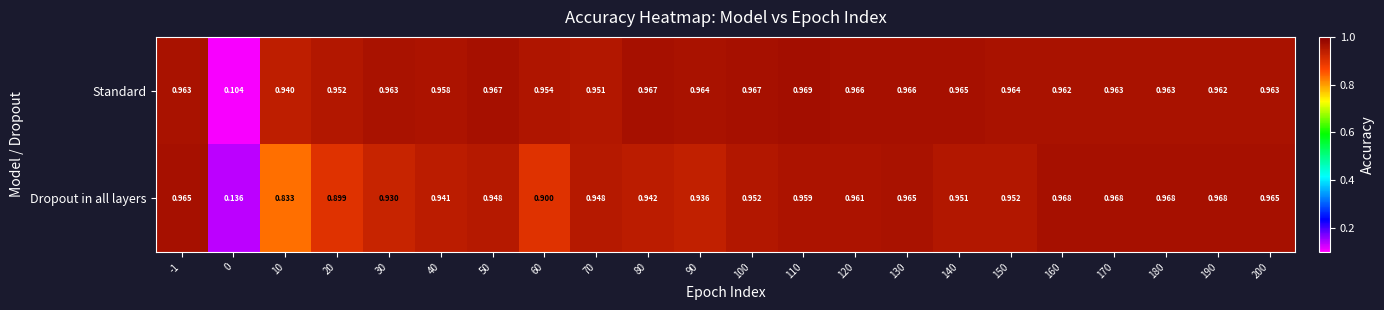

List the series in order of their overall mean, highest first.

Standard, Dropout in all layers